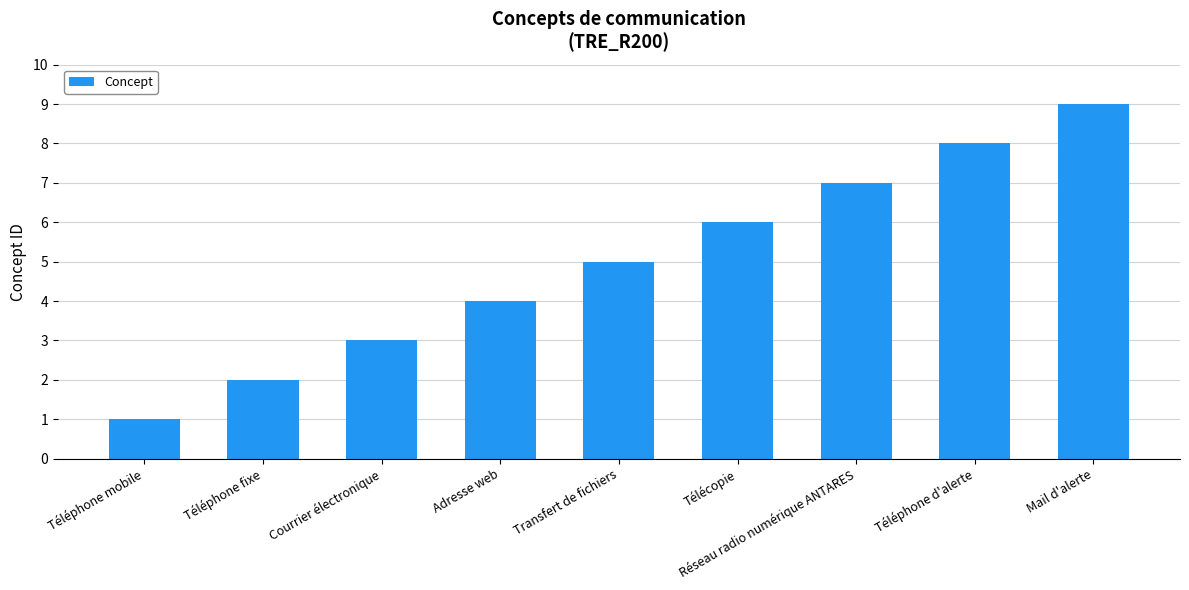

Is it true that the value at Télécopie is 6?

True